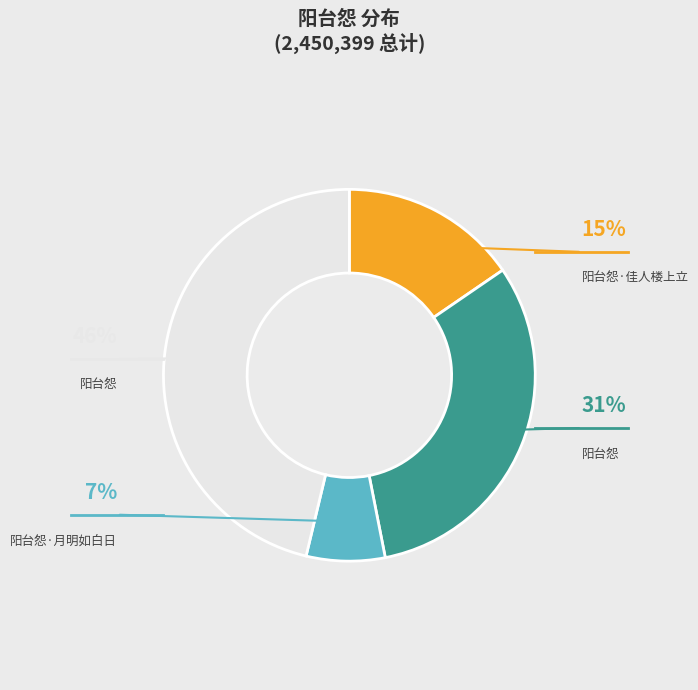

To the nearest percent, what is the difference between the largest and smallest slice percentages?

39%